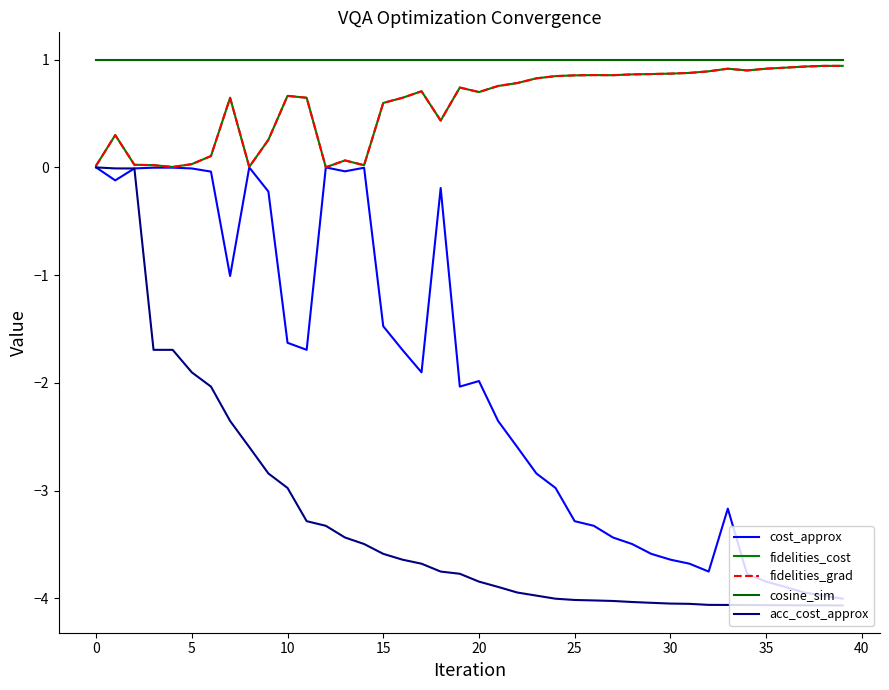

True or false: acc_cost_approx and cost_approx intersect in this chart.

True